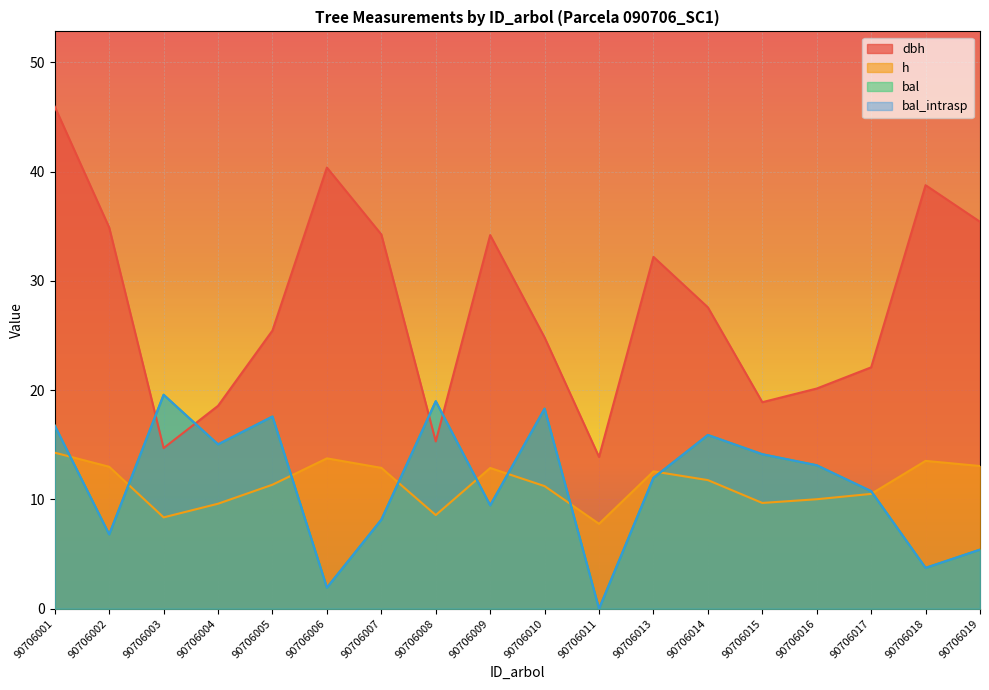

How many data points in bal_intrasp are less than 13?

9